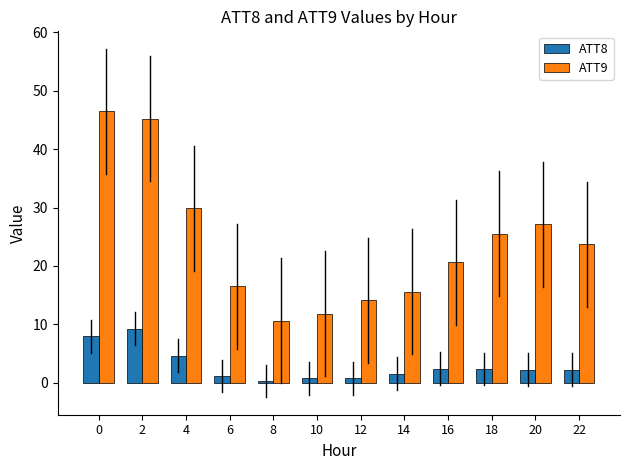

Rank the series at 4 from lowest to highest value.

ATT8, ATT9